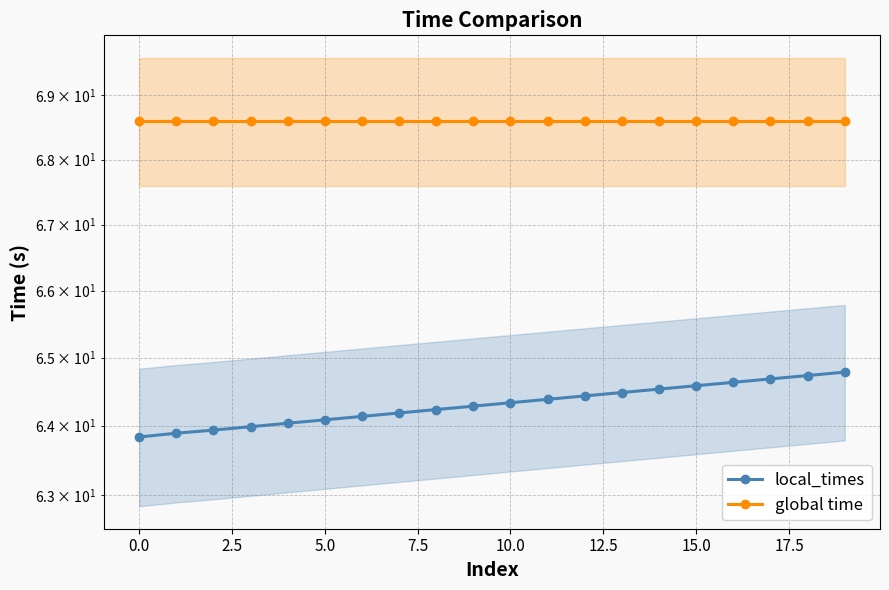

At 7.5, list the series in order from largest to smallest.

global time, local_times